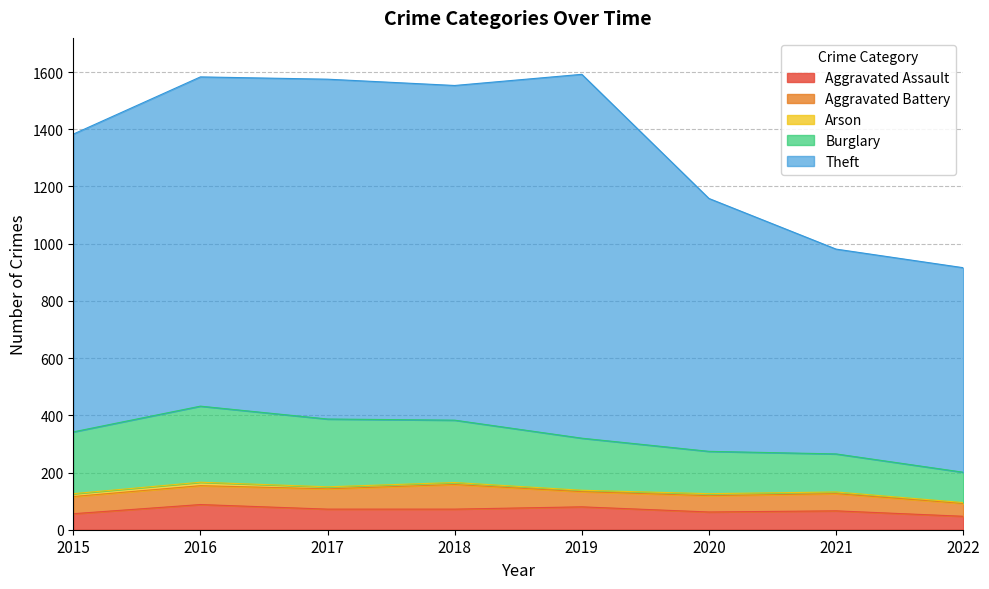

Which series changed the most between 2015 and 2017?

Theft